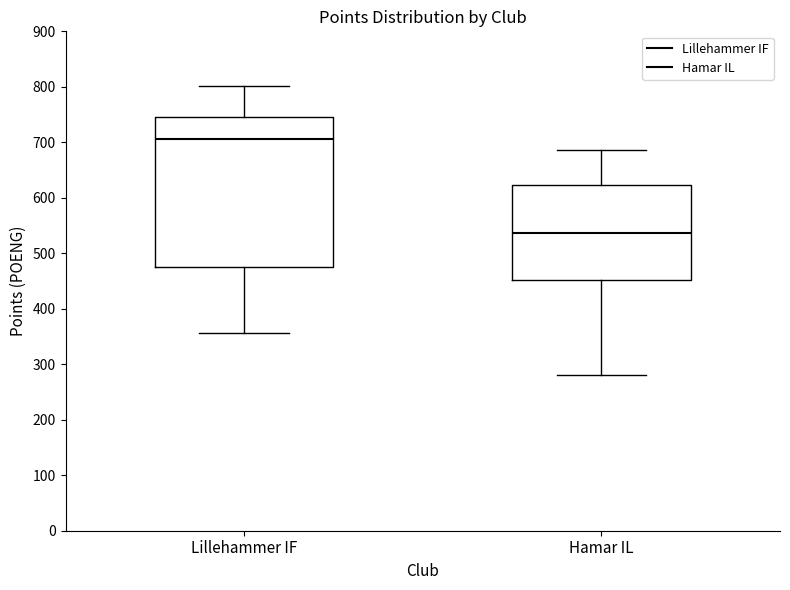

Where does the median line of the box for Hamar IL sit on the y-axis? The values are not printed on the chart, so give them approximately, as read against the axis.

540